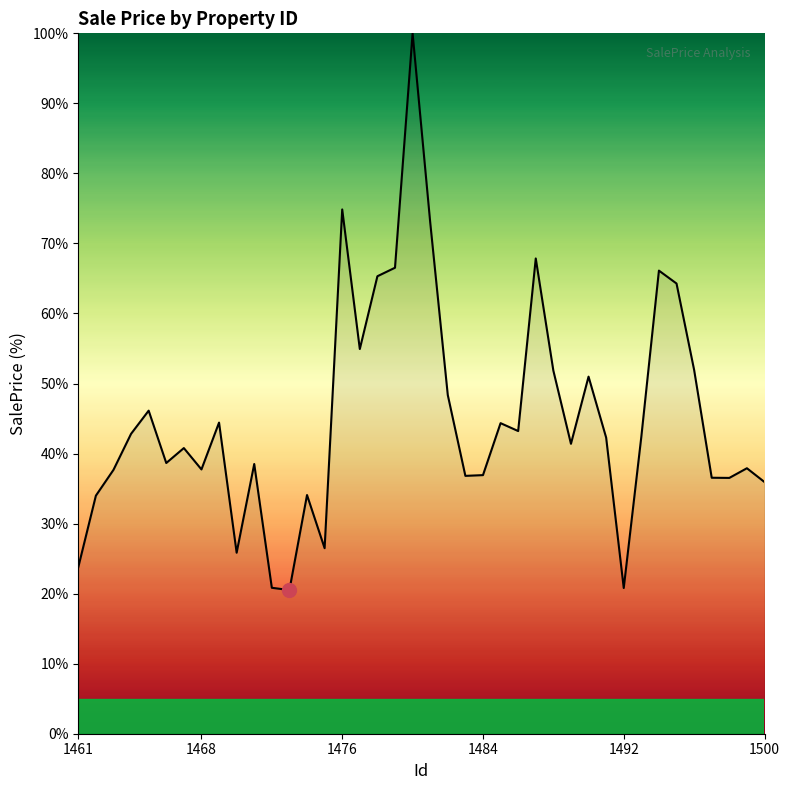

What is the greatest value displayed?

100.0